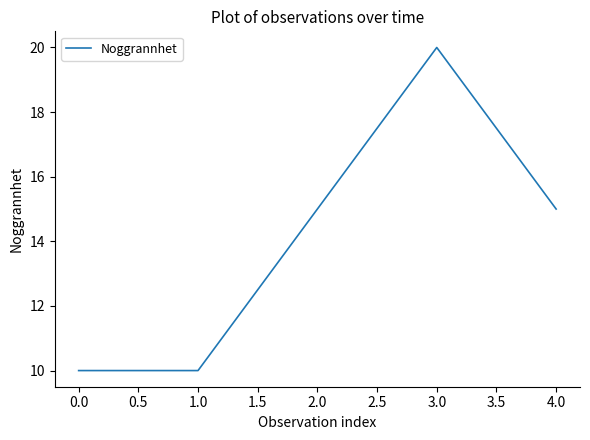

What is the change in value from 0.0 to 3.0?

+10